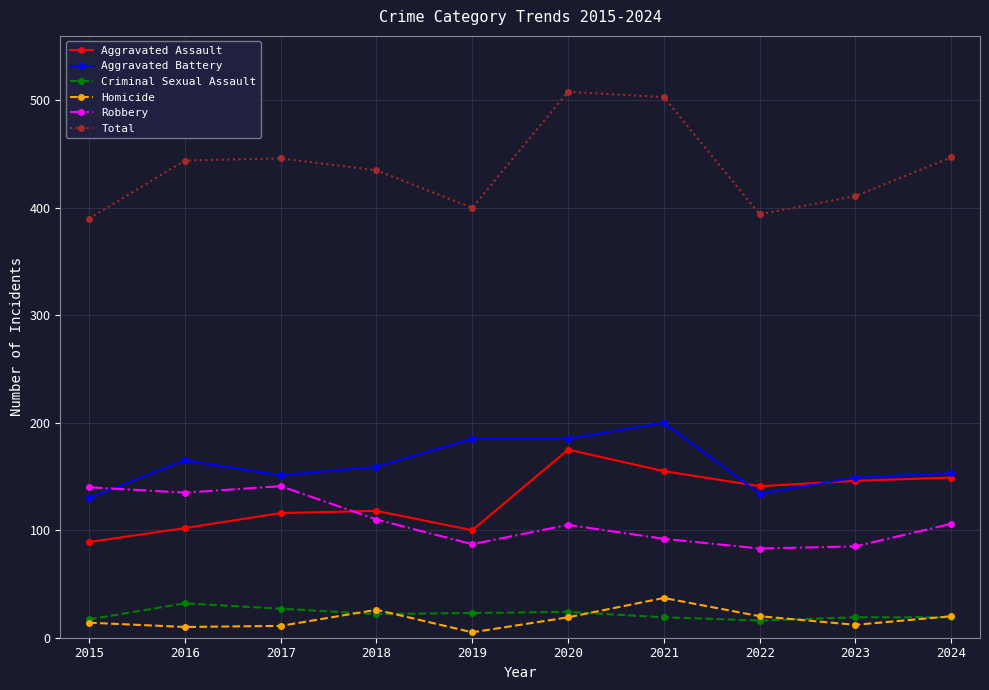

Does the chart display data point markers on the line(s)?

Yes